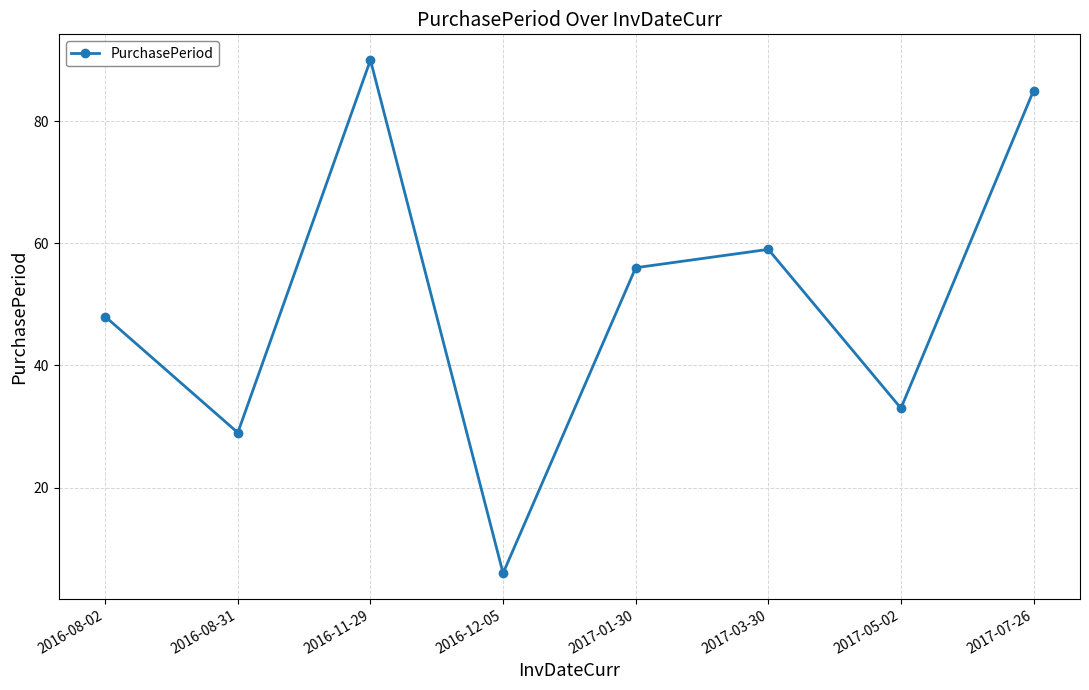

Reading left to right, list all the values displayed in this chart.

48	29	90	6	56	59	33	85